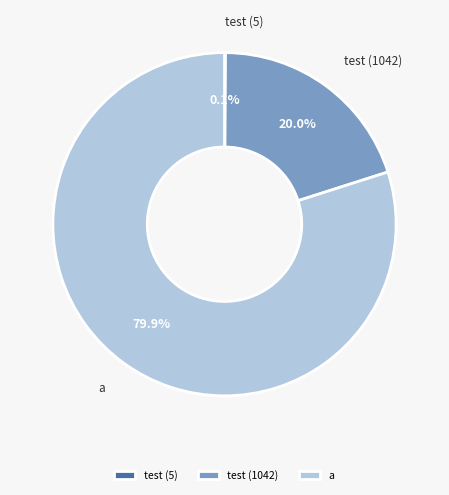

To the nearest percent, what is the average slice percentage?

33%